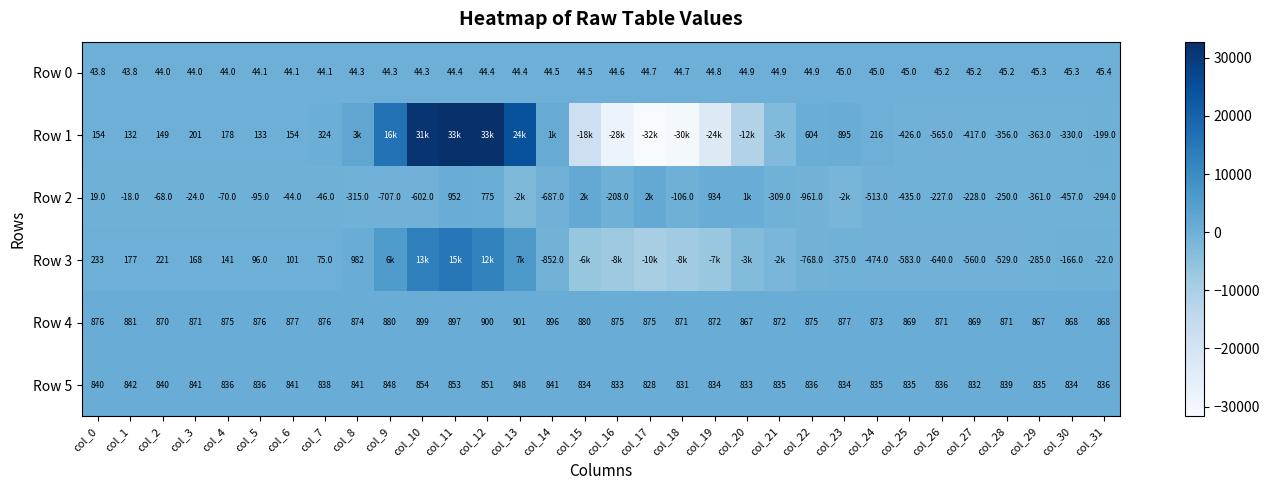

At how many categories does at least one series exceed -29530?

32